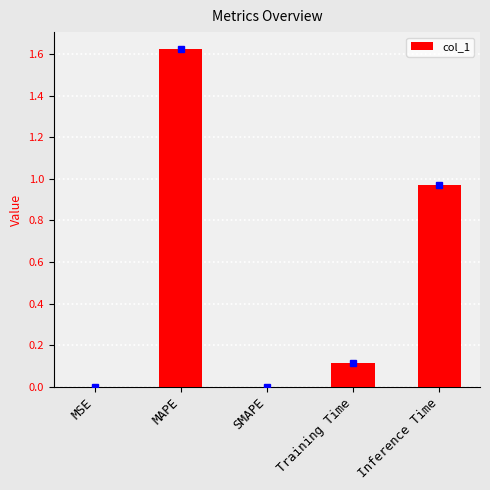

Are the bars horizontal?

No